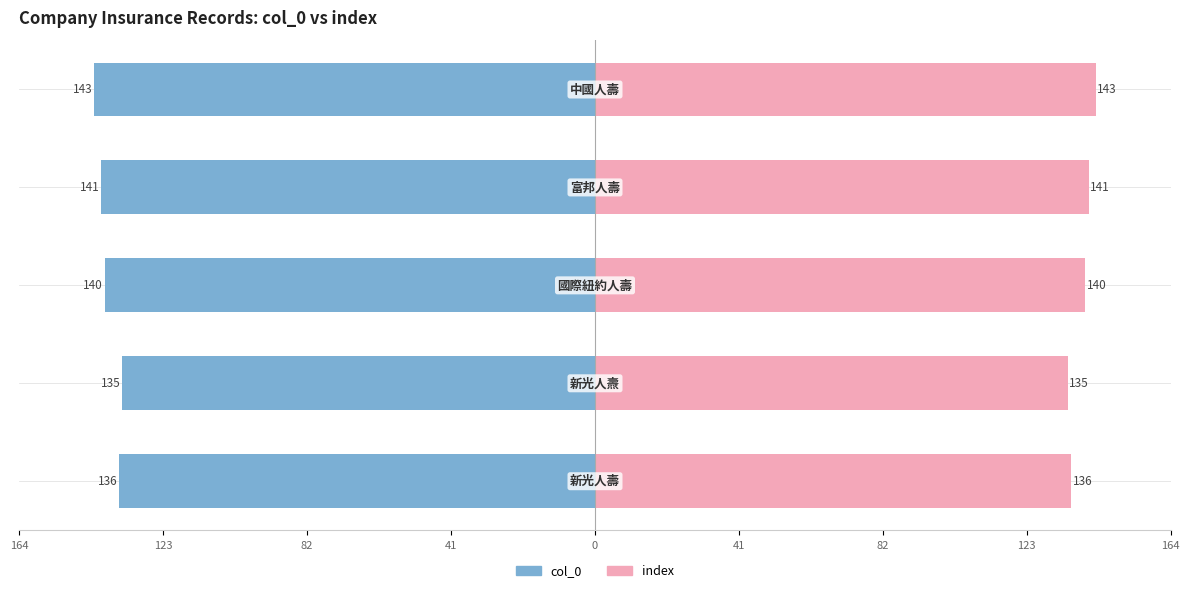

Count the number of categories in the chart.

5